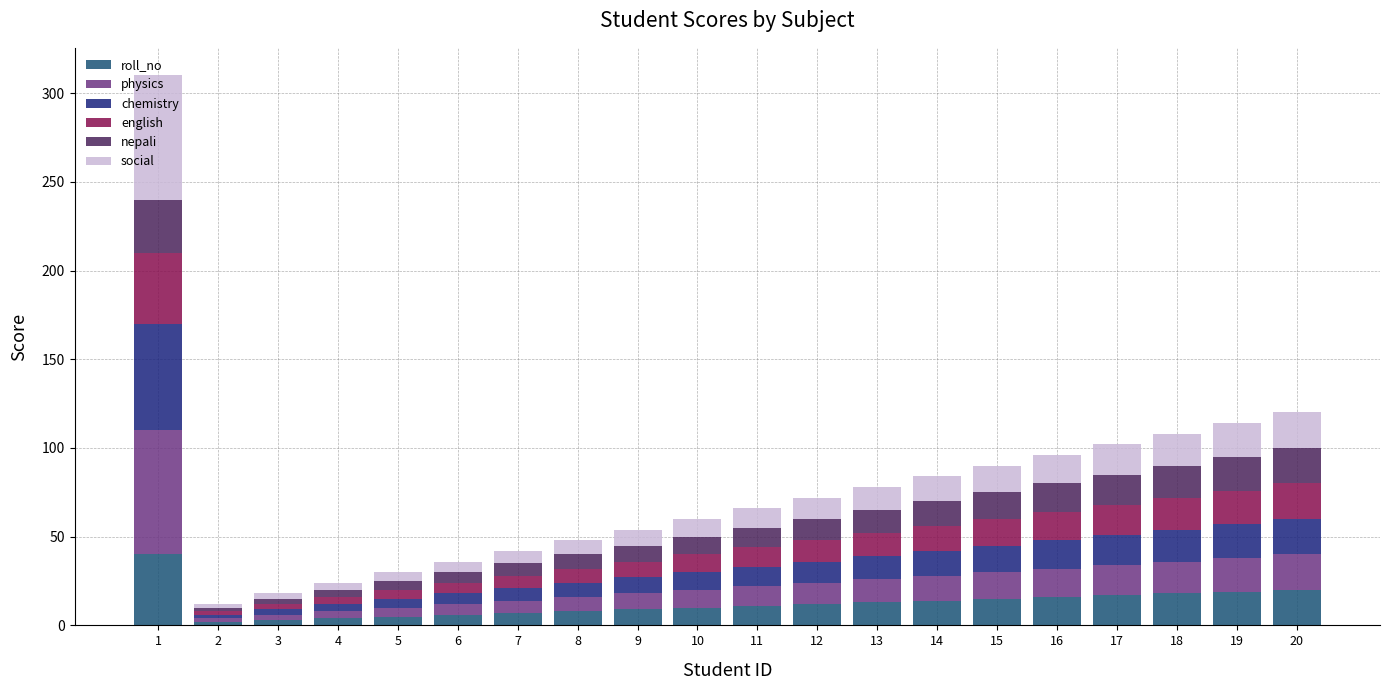

What is the highest value of the roll_no series?

40